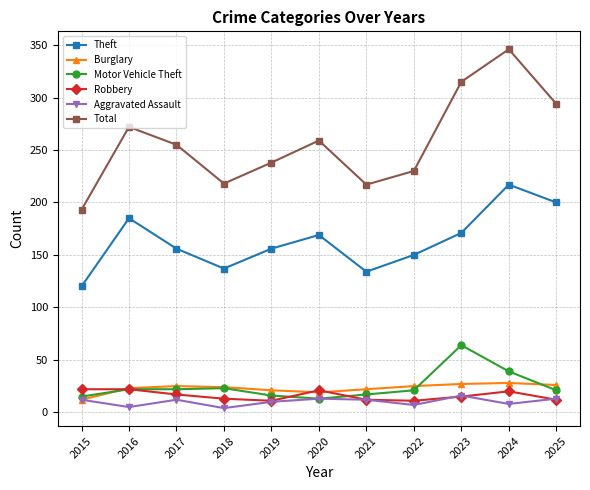

What is the value of the Burglary point at the 3rd from the left?

25